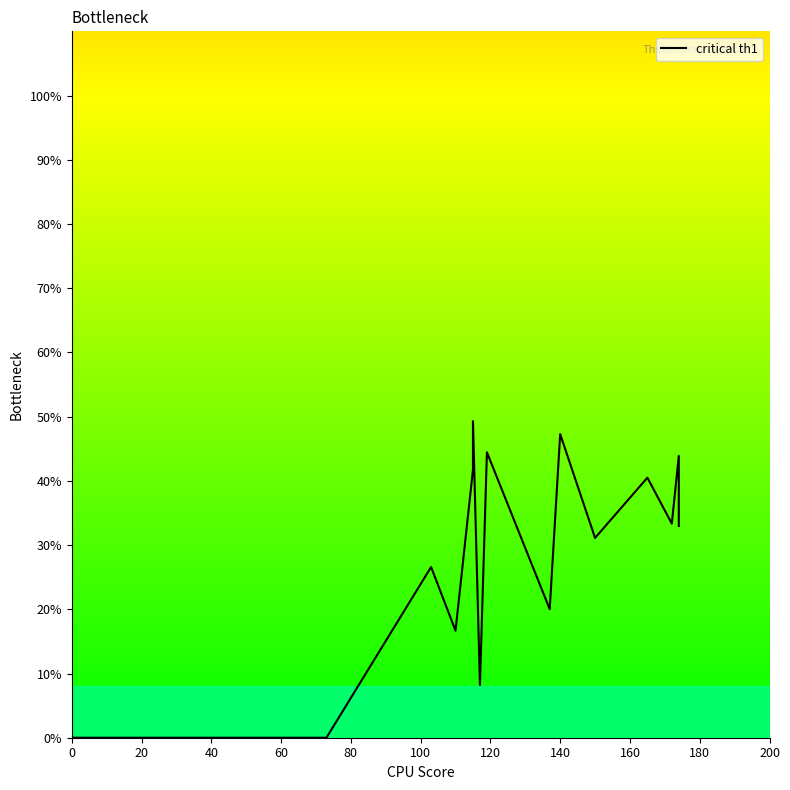

At which label is the value closest to 24?

100